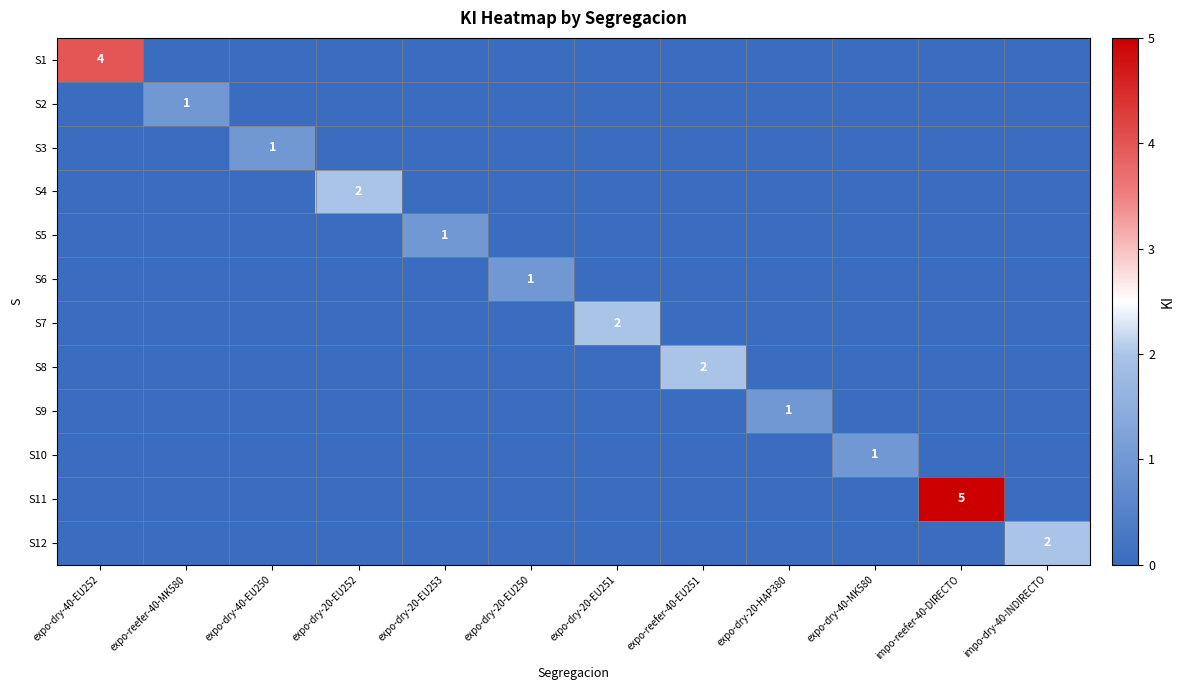

Is it true that S7 equals 2 at expo-dry-20-EU251?

True